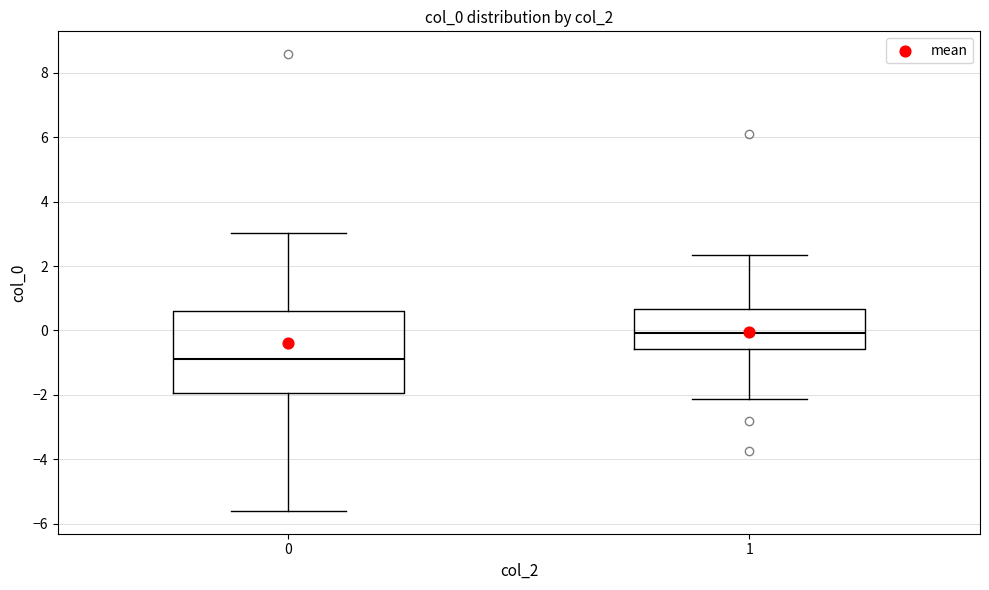

Which box's median line is the highest?

1